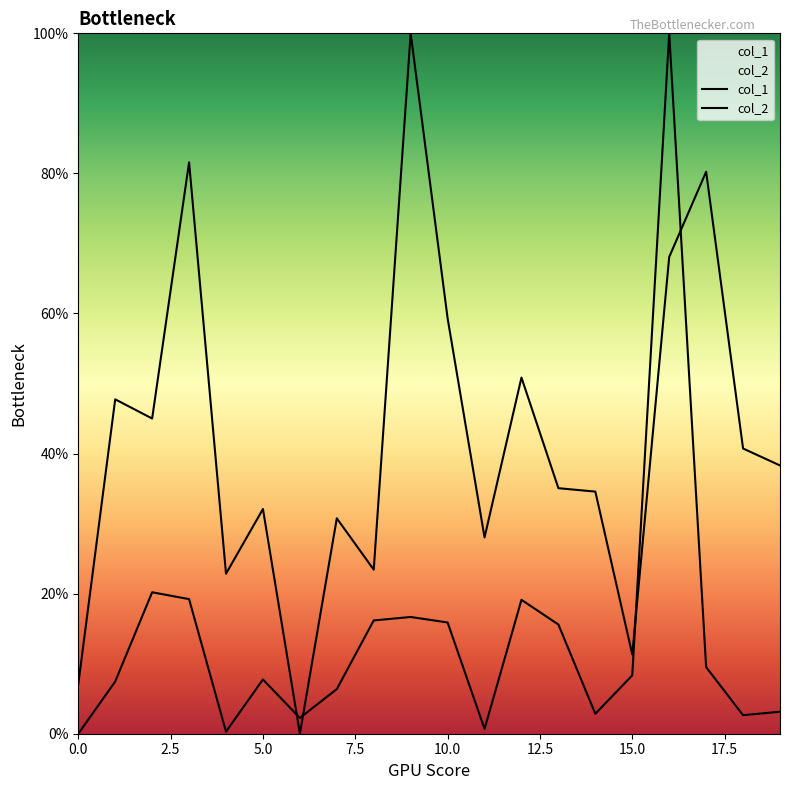

What is the sum of all col_1 values?

274.1